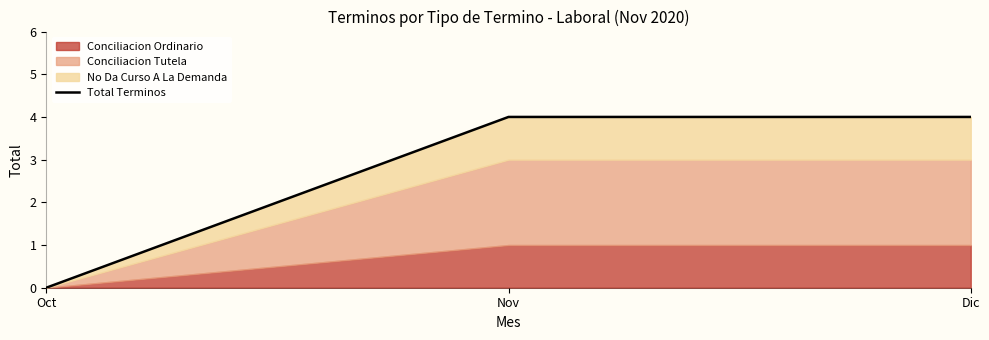

How many data points are less than 4?

1